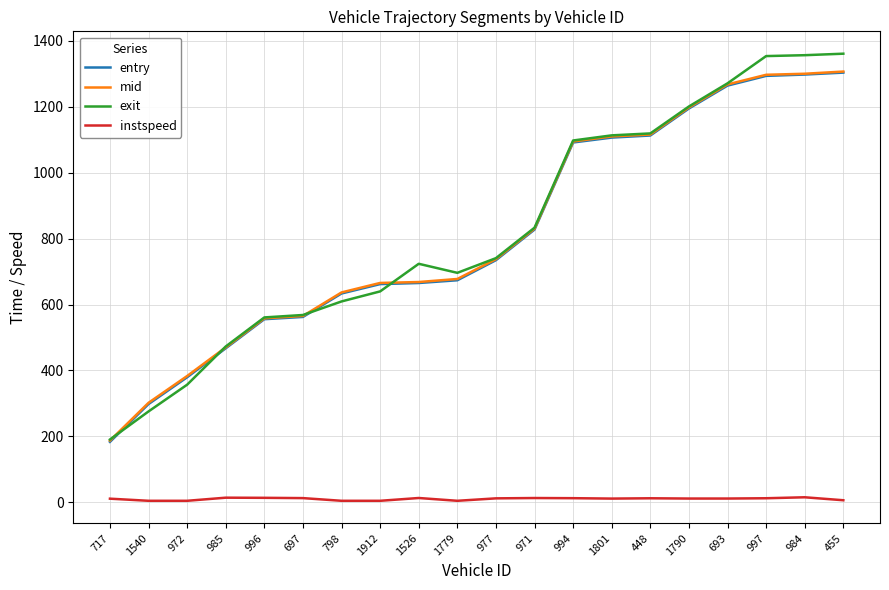

Which series has the widest spread of values?

exit